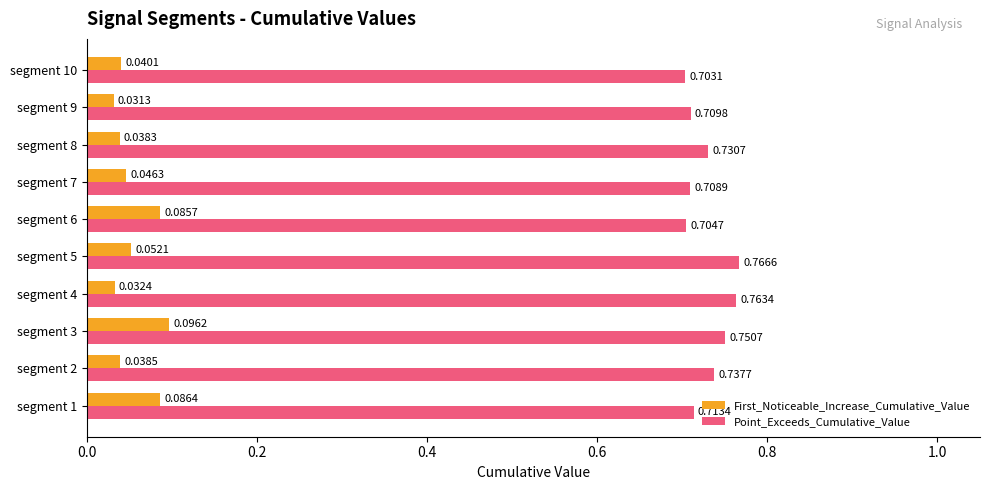

List the series in order of their peak value, highest first.

Point_Exceeds_Cumulative_Value, First_Noticeable_Increase_Cumulative_Value